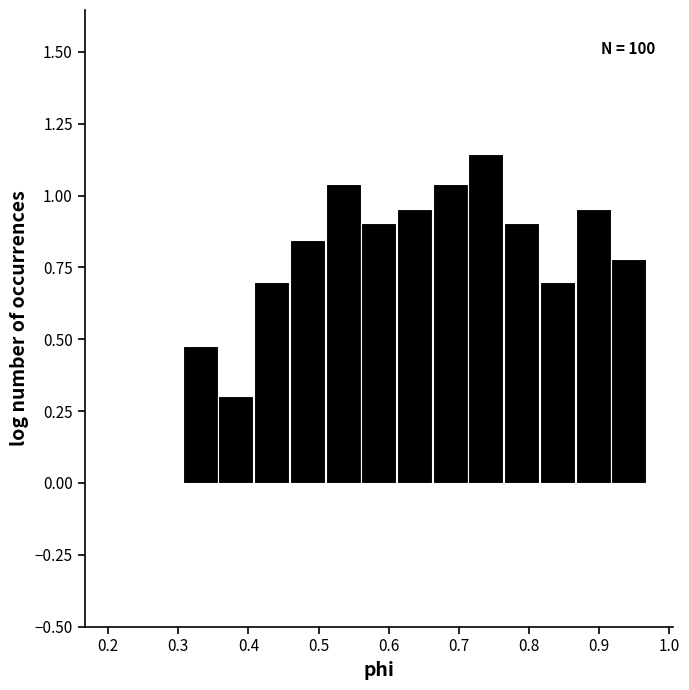

Over which range of the x-axis is the bar tallest?

0.71 to 0.76